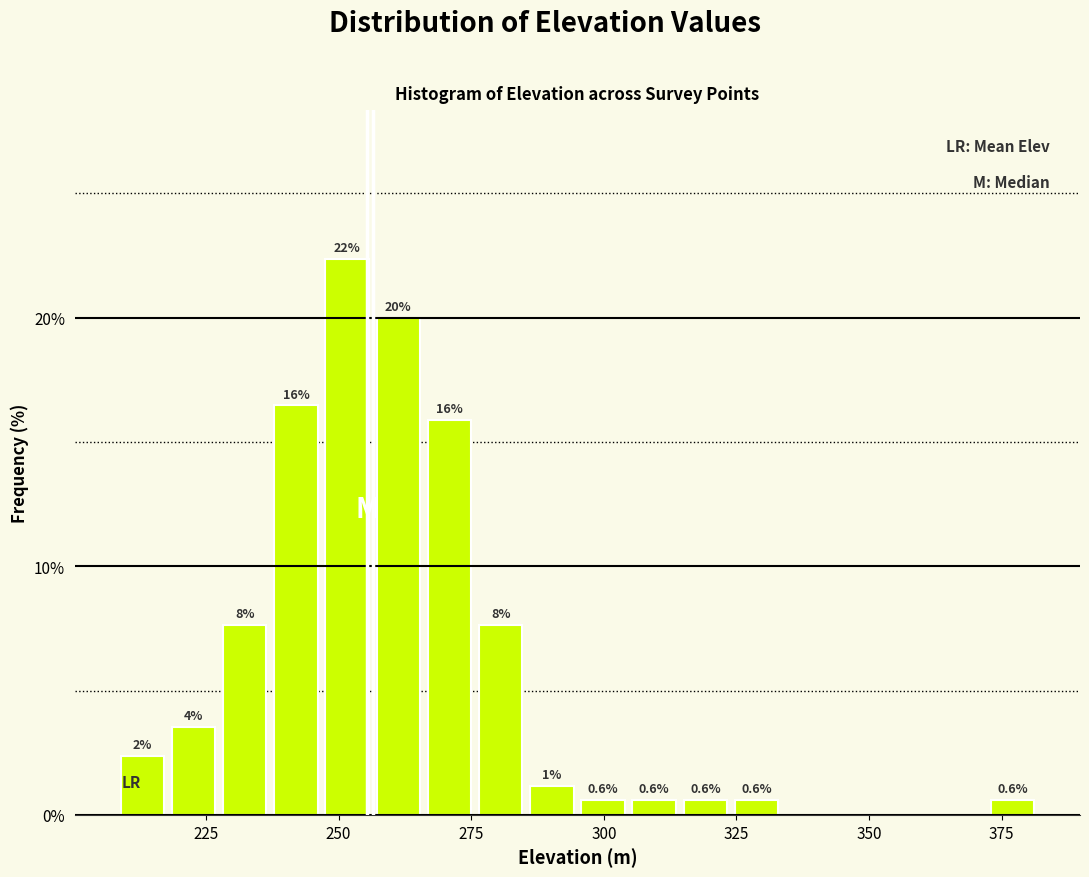

Around what value on the x-axis is the tallest bar? Give the approximate position of its centre, as read against the axis.

250